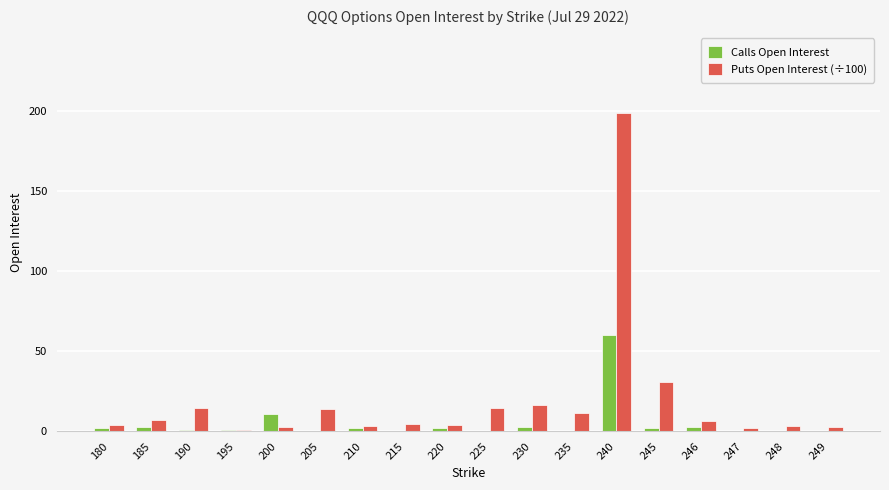

Which series has the widest spread of values?

Puts Open Interest (÷100)